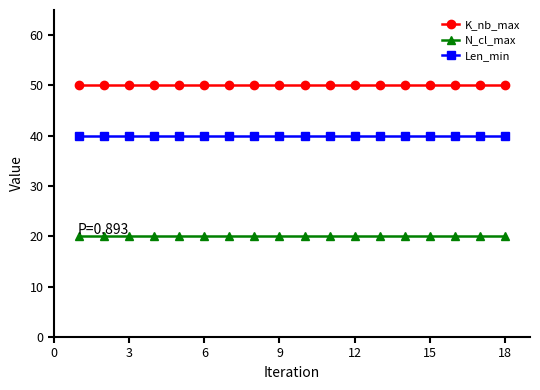

True or false: Len_min and K_nb_max cross at least once.

False